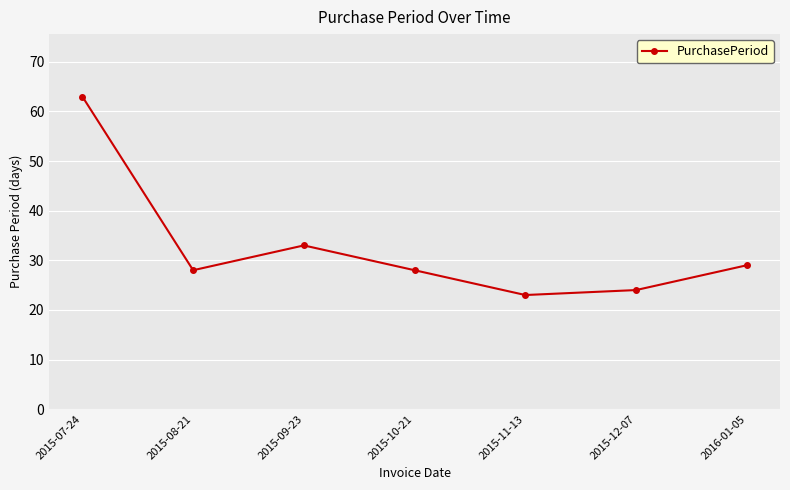

Count the number of categories in the chart.

7